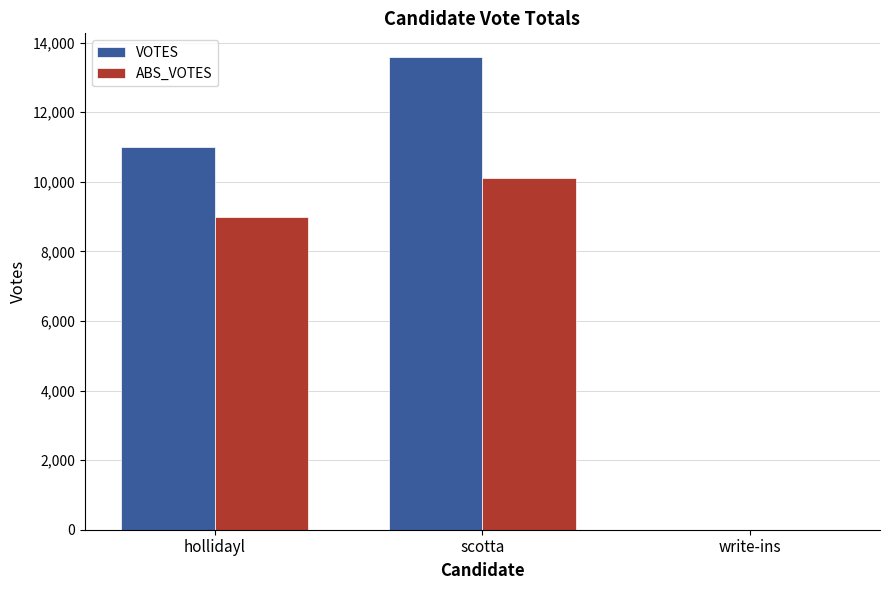

How many groups of bars are there?

3